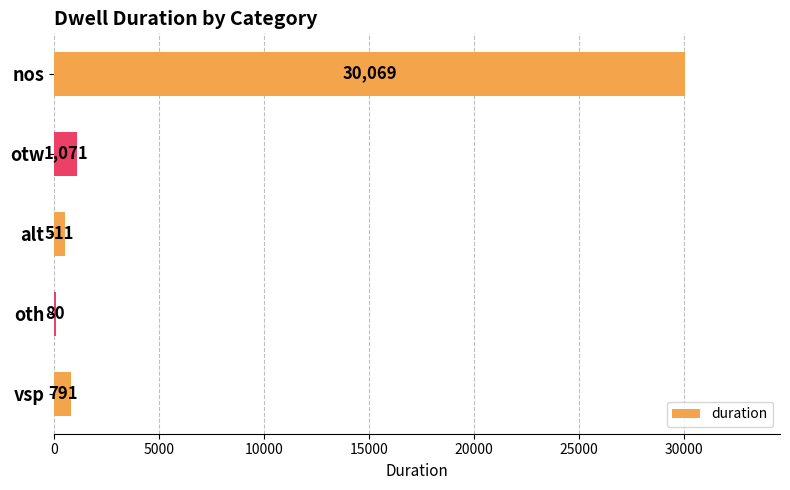

What is the greatest value displayed?

30069